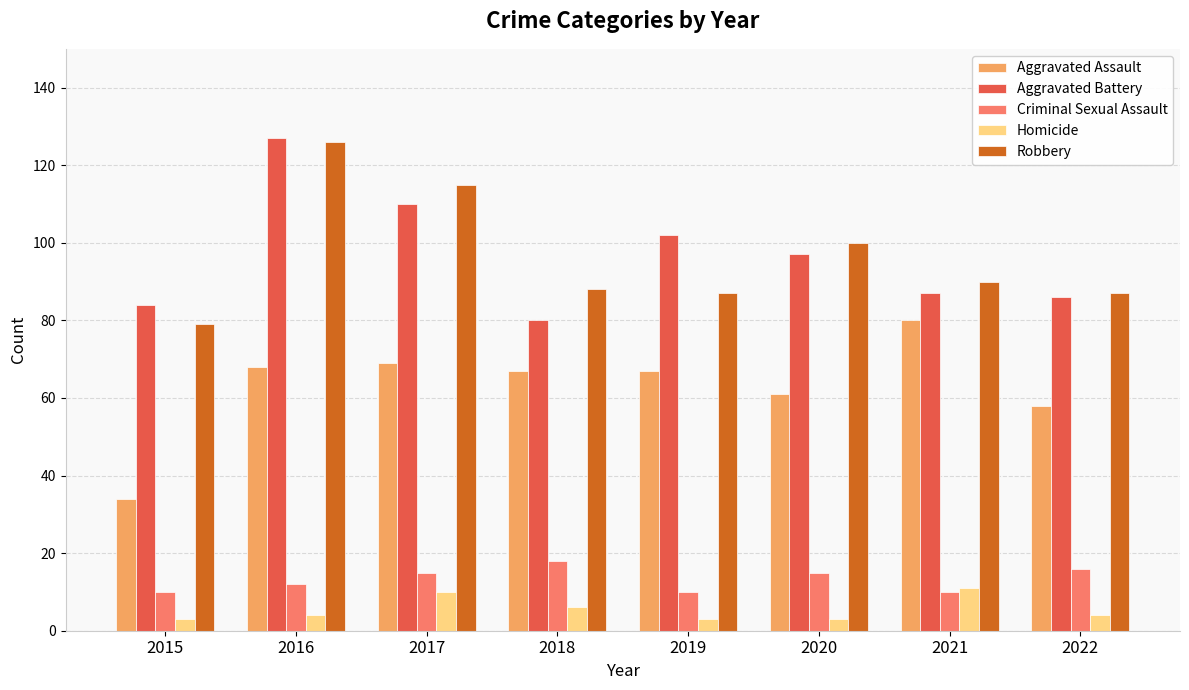

What is the minimum value shown in the chart?

3